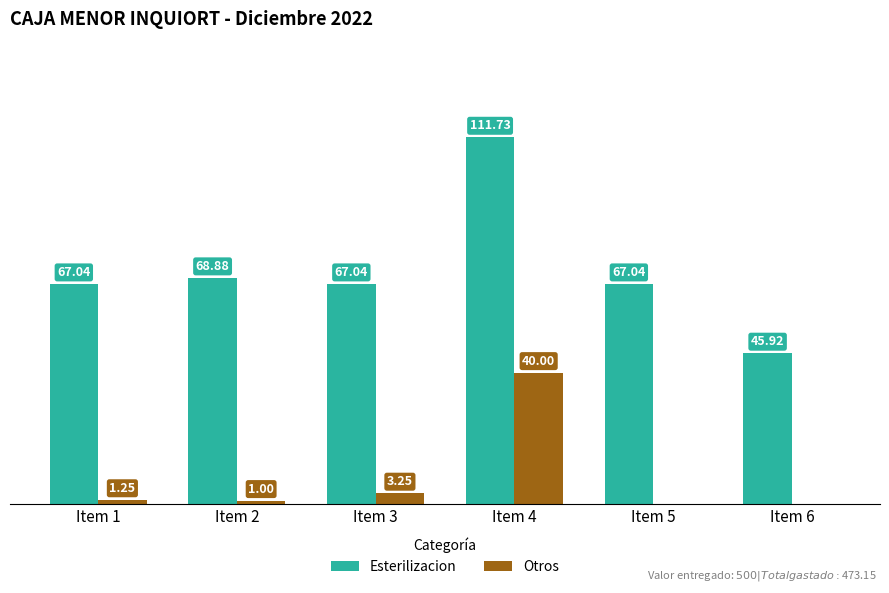

Which series changed the most between Item 4 and Item 6?

Esterilizacion